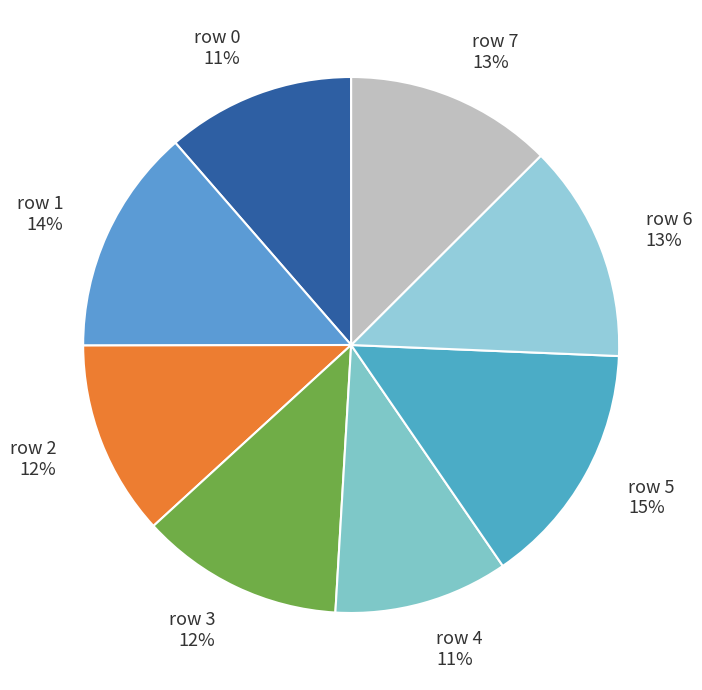

Does row 6 represent more than half of the total?

No